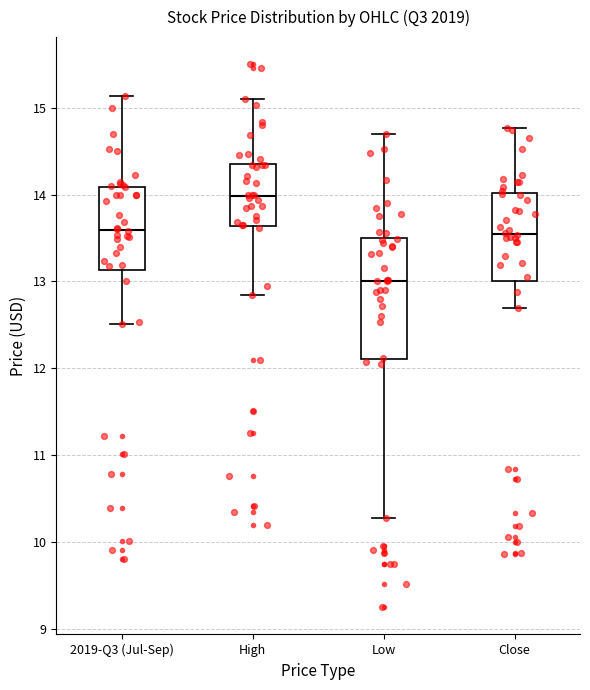

Reading left to right, transcribe this box plot: for each box, give where its median line is, the range the box spans, and where its two whiskers end, as read against the y-axis. The values are not printed on the chart, so give them approximately, as read against the axis.

2019-Q3 (Jul-Sep): median 13.6, box 13.1 to 14.1, whiskers 12.5 to 15.1
High: median 14.0, box 13.6 to 14.4, whiskers 12.8 to 15.1
Low: median 13.0, box 12.1 to 13.5, whiskers 10.3 to 14.7
Close: median 13.5, box 13.0 to 14.0, whiskers 12.7 to 14.8